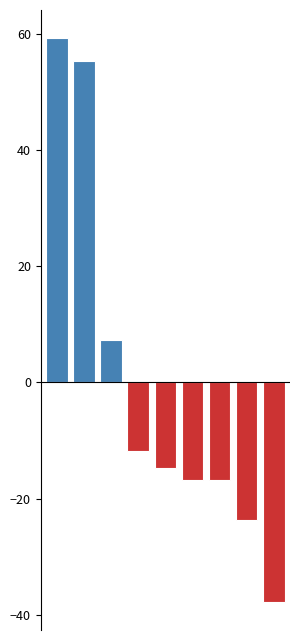

True or false: the data shows 123 at Central.

False